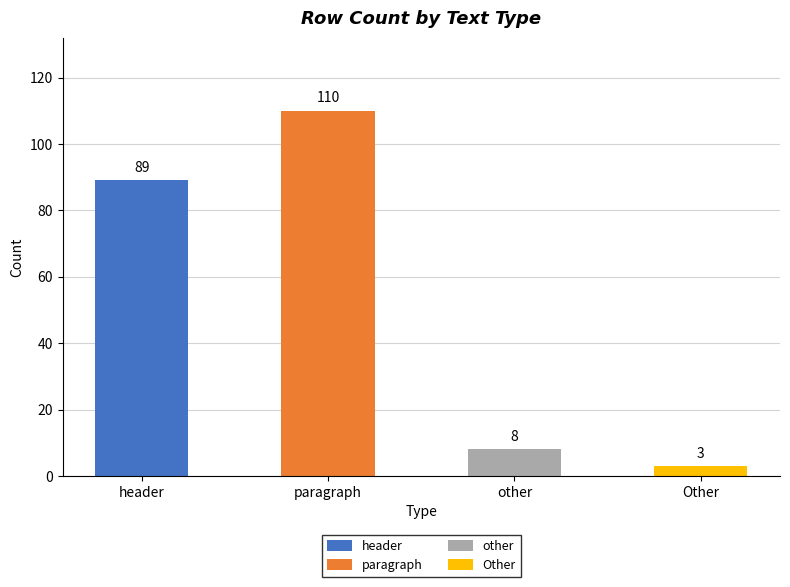

What is the difference between the maximum and second lowest values?

102